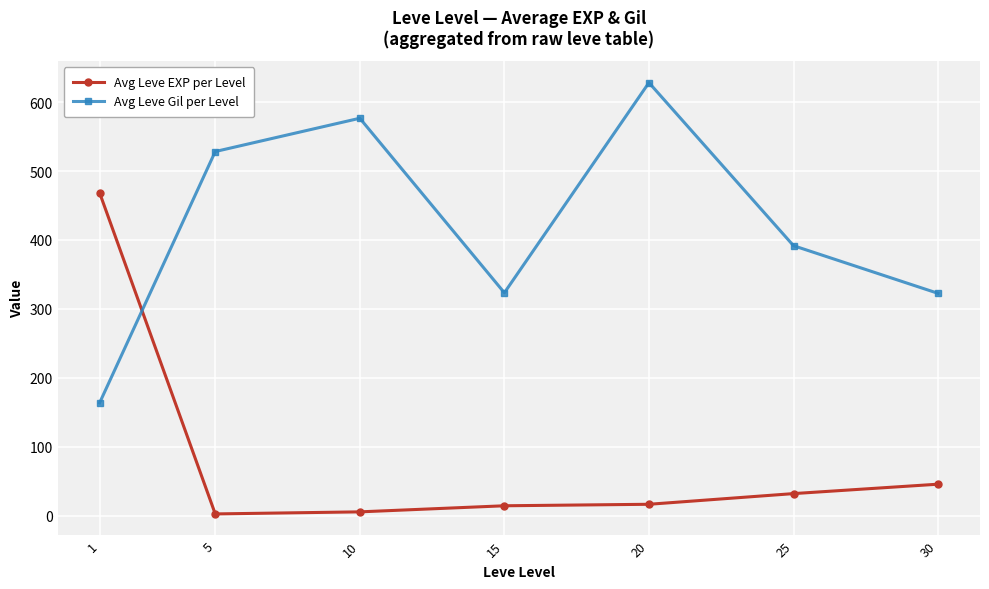

How many intersections are there between Avg Leve Gil per Level and Avg Leve EXP per Level?

1